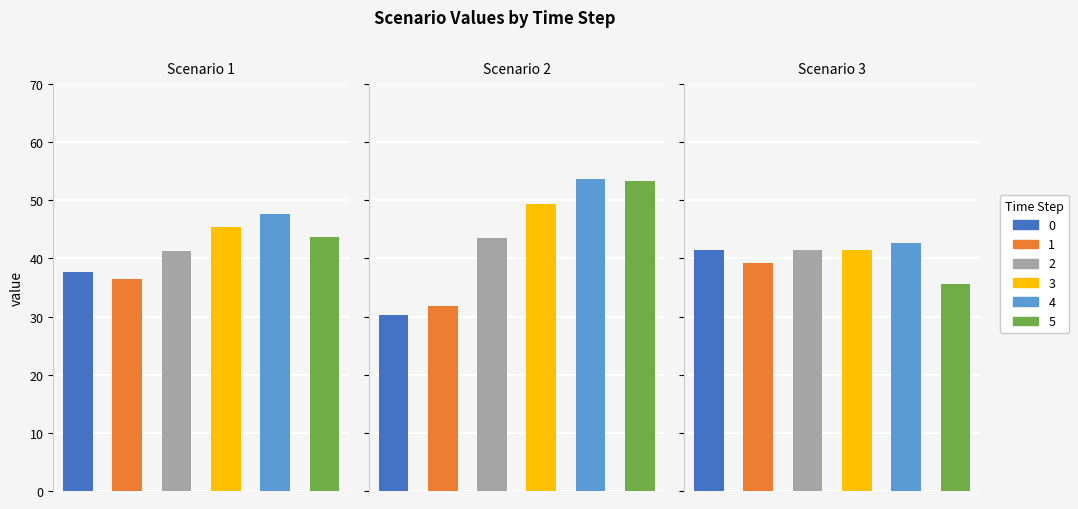

Rank the series by their average value, from lowest to highest.

Scenario 3, Scenario 1, Scenario 2